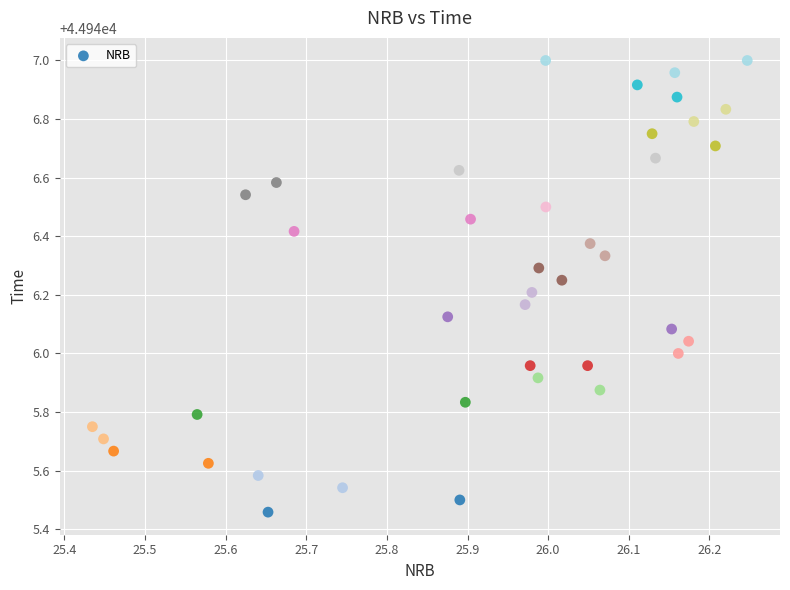

What is the range of X values (max minus min)?

0.8